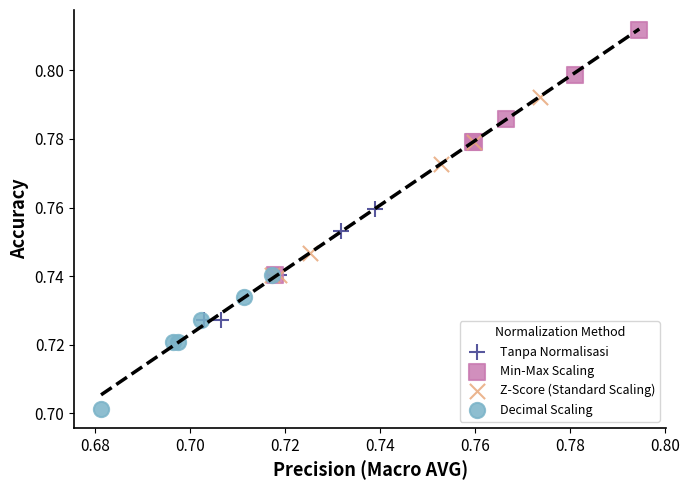

Which series contains the lowest Y value?

Decimal Scaling